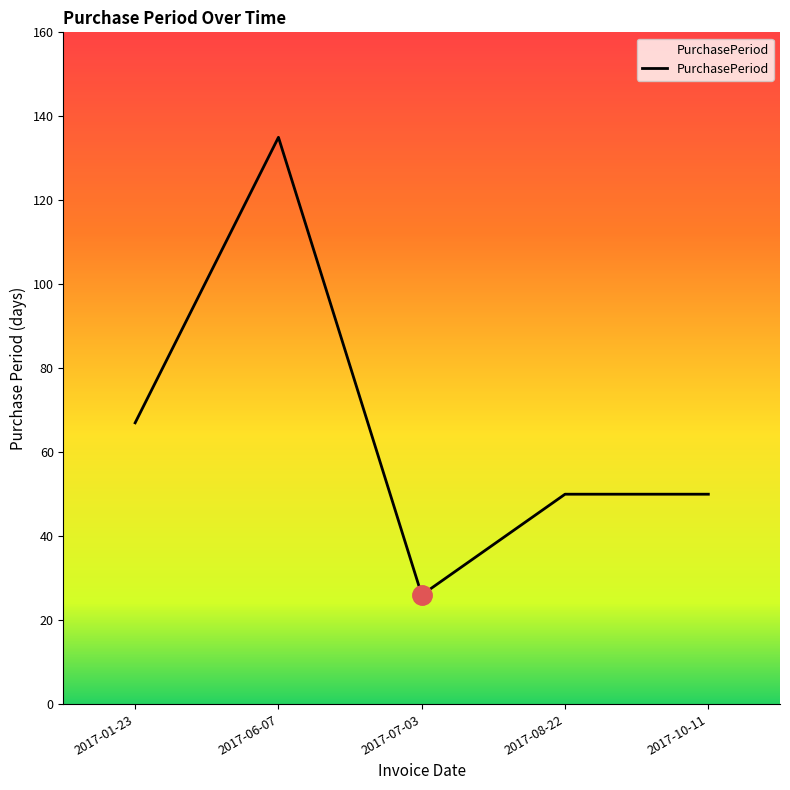

True or false: the data shows 218 at 2017-06-07.

False